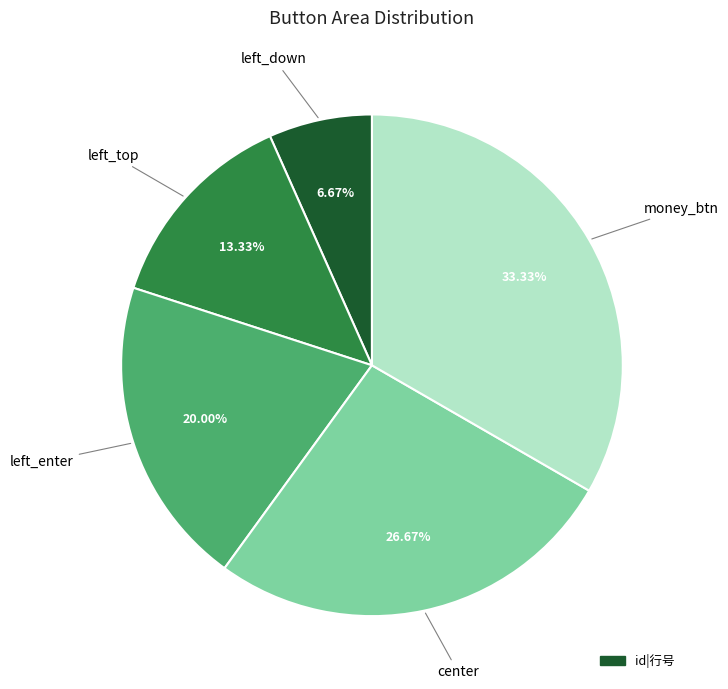

How many segments does this pie chart have?

5